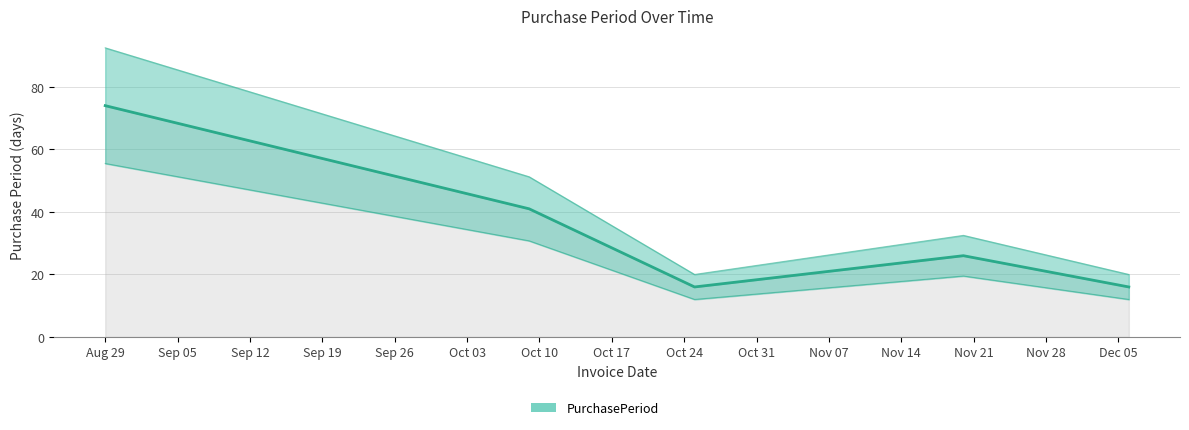

Reading right to left, transcribe all the data shown in this chart.

16	26	16	41	74